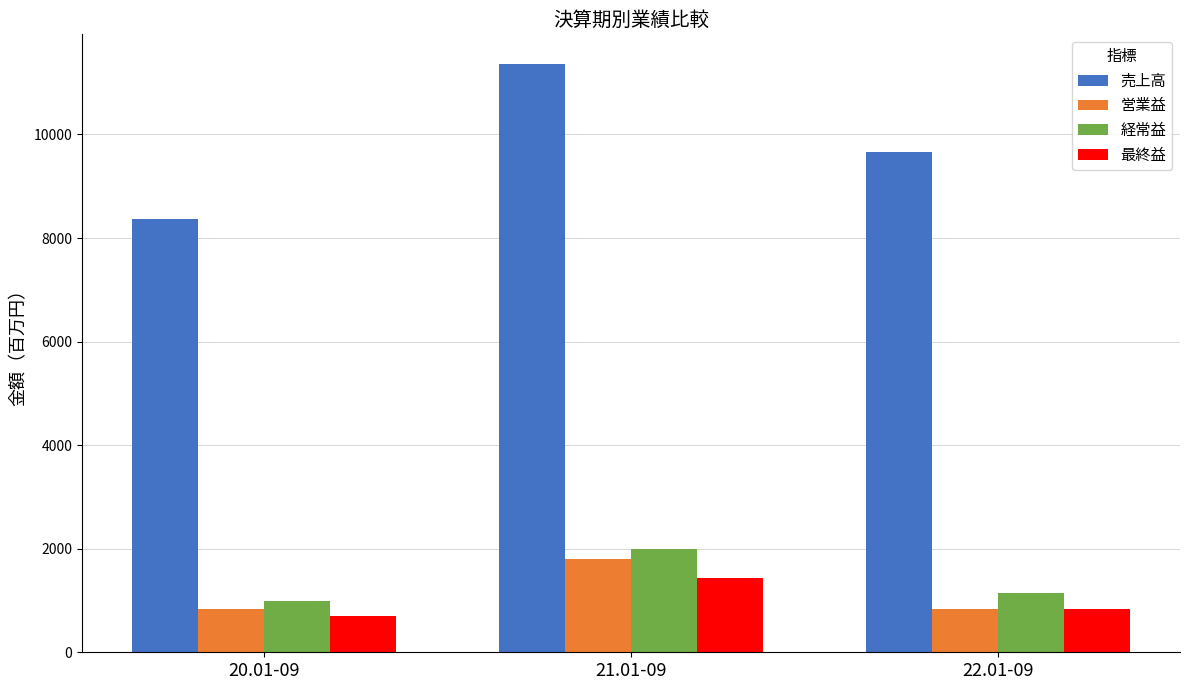

Which series has the largest range (max minus min)?

売上高